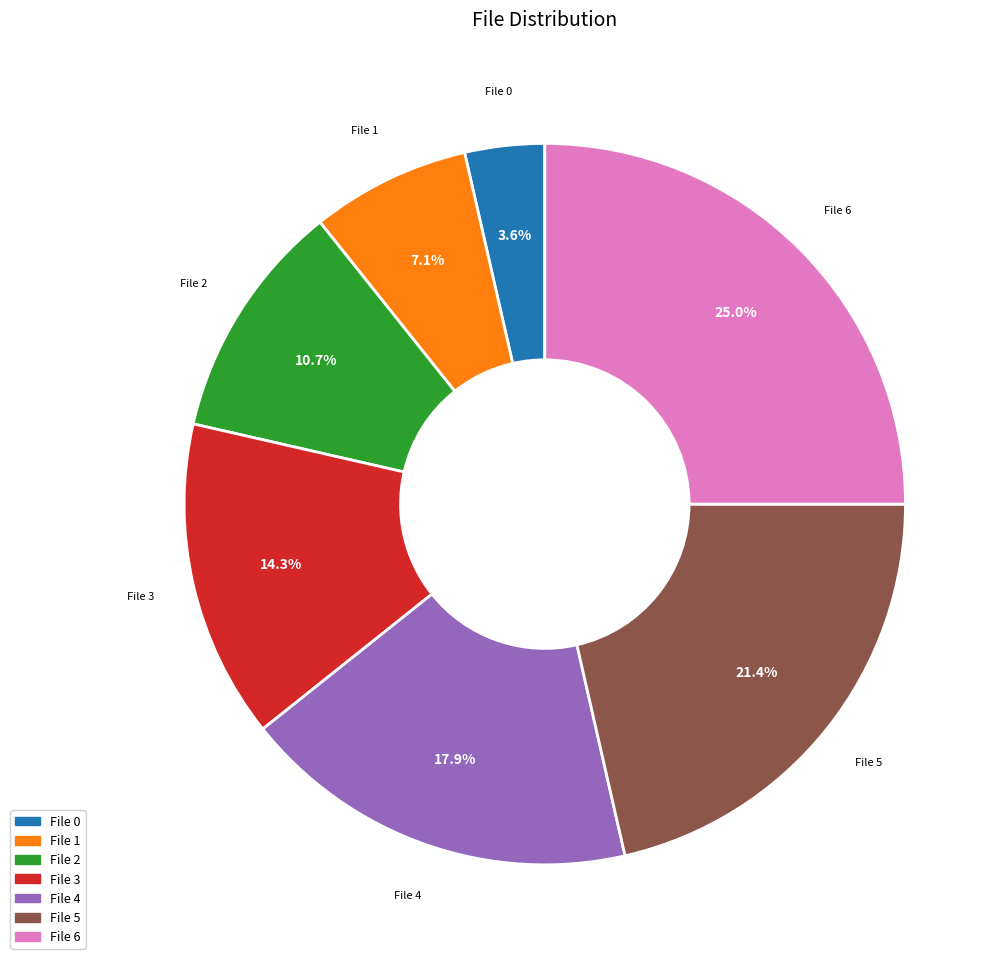

Does any single category account for the majority?

No